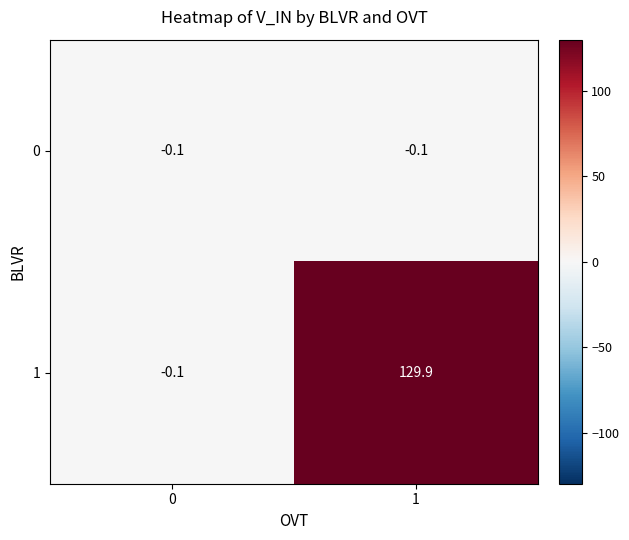

Rank the series at 1 from lowest to highest value.

0, 1